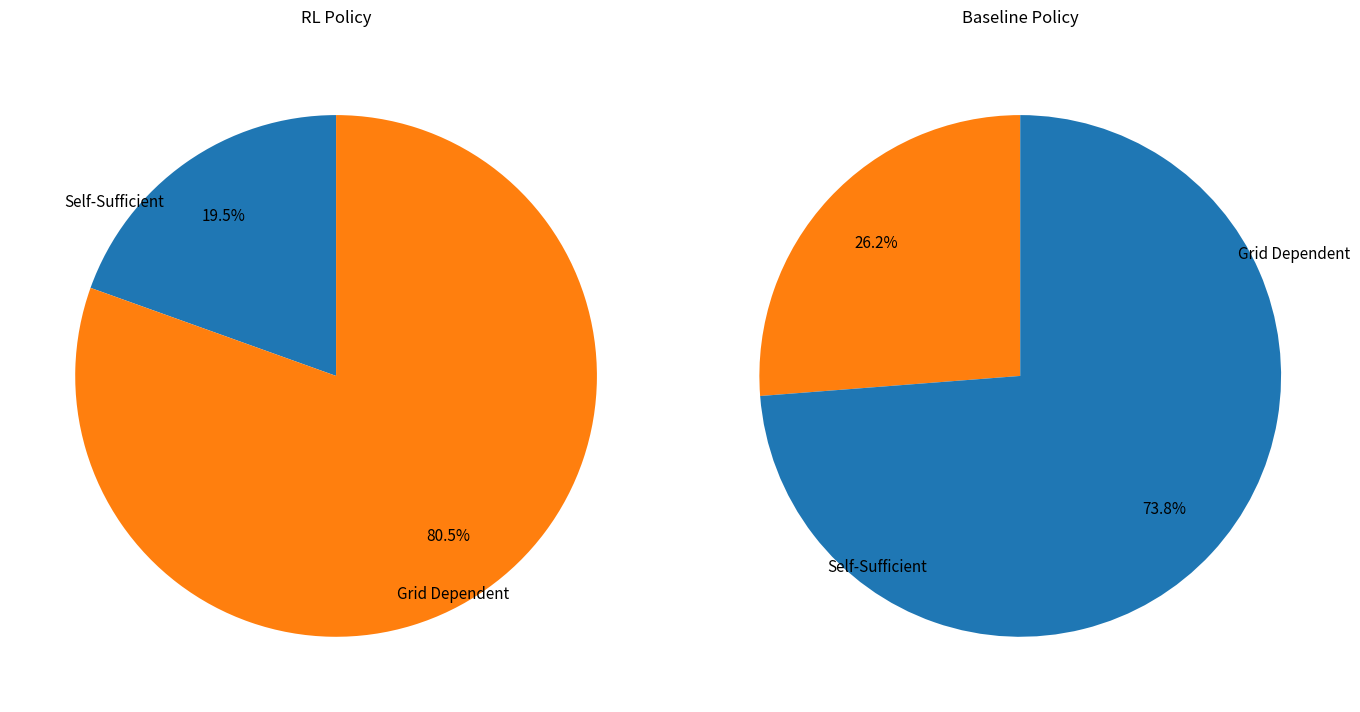

Does any single category account for the majority?

Yes